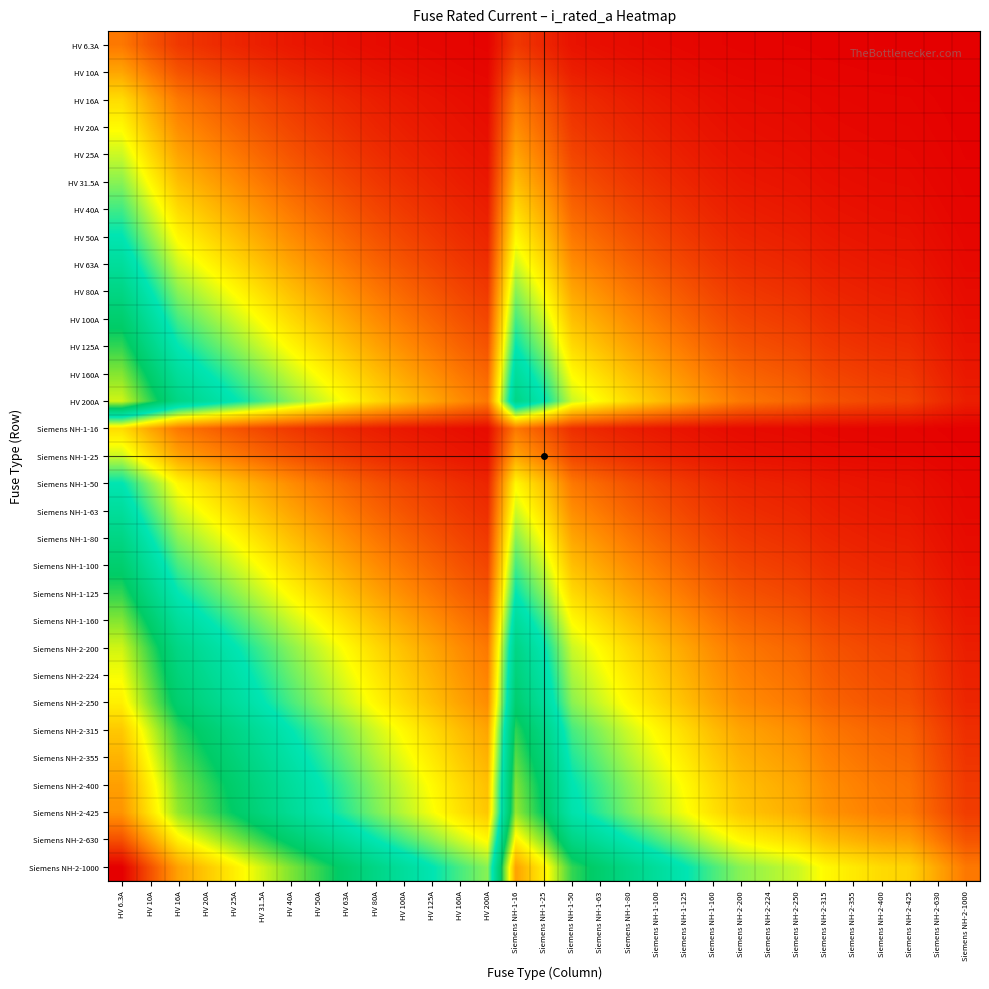

Reading left to right, extract all data points from this chart.

HV 6.3A: HV 6.3A=0.7	HV 10A=0.5	HV 16A=0.3	HV 20A=0.3	HV 25A=0.2	HV 31.5A=0.2	HV 40A=0.1	HV 50A=0.1	HV 63A=0.1	HV 80A=0.1	HV 100A=0.1	HV 125A=0.0	HV 160A=0.0	HV 200A=0.0	Siemens NH-1-16=0.3	Siemens NH-1-25=0.2	Siemens NH-1-50=0.1	Siemens NH-1-63=0.1	Siemens NH-1-80=0.1	Siemens NH-1-100=0.1	Siemens NH-1-125=0.0	Siemens NH-1-160=0.0	Siemens NH-2-200=0.0	Siemens NH-2-224=0.0	Siemens NH-2-250=0.0	Siemens NH-2-315=0.0	Siemens NH-2-355=0.0	Siemens NH-2-400=0.0	Siemens NH-2-425=0.0	Siemens NH-2-630=0.0	Siemens NH-2-1000=0.0
HV 10A: HV 6.3A=1.0	HV 10A=0.7	HV 16A=0.5	HV 20A=0.4	HV 25A=0.3	HV 31.5A=0.3	HV 40A=0.2	HV 50A=0.2	HV 63A=0.1	HV 80A=0.1	HV 100A=0.1	HV 125A=0.1	HV 160A=0.1	HV 200A=0.0	Siemens NH-1-16=0.5	Siemens NH-1-25=0.3	Siemens NH-1-50=0.2	Siemens NH-1-63=0.1	Siemens NH-1-80=0.1	Siemens NH-1-100=0.1	Siemens NH-1-125=0.1	Siemens NH-1-160=0.1	Siemens NH-2-200=0.0	Siemens NH-2-224=0.0	Siemens NH-2-250=0.0	Siemens NH-2-315=0.0	Siemens NH-2-355=0.0	Siemens NH-2-400=0.0	Siemens NH-2-425=0.0	Siemens NH-2-630=0.0	Siemens NH-2-1000=0.0
HV 16A: HV 6.3A=1.3	HV 10A=1.0	HV 16A=0.7	HV 20A=0.6	HV 25A=0.5	HV 31.5A=0.4	HV 40A=0.3	HV 50A=0.3	HV 63A=0.2	HV 80A=0.2	HV 100A=0.1	HV 125A=0.1	HV 160A=0.1	HV 200A=0.1	Siemens NH-1-16=0.7	Siemens NH-1-25=0.5	Siemens NH-1-50=0.3	Siemens NH-1-63=0.2	Siemens NH-1-80=0.2	Siemens NH-1-100=0.1	Siemens NH-1-125=0.1	Siemens NH-1-160=0.1	Siemens NH-2-200=0.1	Siemens NH-2-224=0.1	Siemens NH-2-250=0.1	Siemens NH-2-315=0.0	Siemens NH-2-355=0.0	Siemens NH-2-400=0.0	Siemens NH-2-425=0.0	Siemens NH-2-630=0.0	Siemens NH-2-1000=0.0
HV 20A: HV 6.3A=1.4	HV 10A=1.1	HV 16A=0.8	HV 20A=0.7	HV 25A=0.6	HV 31.5A=0.5	HV 40A=0.4	HV 50A=0.3	HV 63A=0.3	HV 80A=0.2	HV 100A=0.2	HV 125A=0.1	HV 160A=0.1	HV 200A=0.1	Siemens NH-1-16=0.8	Siemens NH-1-25=0.6	Siemens NH-1-50=0.3	Siemens NH-1-63=0.3	Siemens NH-1-80=0.2	Siemens NH-1-100=0.2	Siemens NH-1-125=0.1	Siemens NH-1-160=0.1	Siemens NH-2-200=0.1	Siemens NH-2-224=0.1	Siemens NH-2-250=0.1	Siemens NH-2-315=0.1	Siemens NH-2-355=0.1	Siemens NH-2-400=0.0	Siemens NH-2-425=0.0	Siemens NH-2-630=0.0	Siemens NH-2-1000=0.0
HV 25A: HV 6.3A=1.6	HV 10A=1.3	HV 16A=0.9	HV 20A=0.8	HV 25A=0.7	HV 31.5A=0.6	HV 40A=0.5	HV 50A=0.4	HV 63A=0.3	HV 80A=0.3	HV 100A=0.2	HV 125A=0.2	HV 160A=0.1	HV 200A=0.1	Siemens NH-1-16=0.9	Siemens NH-1-25=0.7	Siemens NH-1-50=0.4	Siemens NH-1-63=0.3	Siemens NH-1-80=0.3	Siemens NH-1-100=0.2	Siemens NH-1-125=0.2	Siemens NH-1-160=0.1	Siemens NH-2-200=0.1	Siemens NH-2-224=0.1	Siemens NH-2-250=0.1	Siemens NH-2-315=0.1	Siemens NH-2-355=0.1	Siemens NH-2-400=0.1	Siemens NH-2-425=0.1	Siemens NH-2-630=0.0	Siemens NH-2-1000=0.0
HV 31.5A: HV 6.3A=1.8	HV 10A=1.4	HV 16A=1.1	HV 20A=0.9	HV 25A=0.8	HV 31.5A=0.7	HV 40A=0.6	HV 50A=0.5	HV 63A=0.4	HV 80A=0.3	HV 100A=0.3	HV 125A=0.2	HV 160A=0.2	HV 200A=0.1	Siemens NH-1-16=1.1	Siemens NH-1-25=0.8	Siemens NH-1-50=0.5	Siemens NH-1-63=0.4	Siemens NH-1-80=0.3	Siemens NH-1-100=0.3	Siemens NH-1-125=0.2	Siemens NH-1-160=0.2	Siemens NH-2-200=0.1	Siemens NH-2-224=0.1	Siemens NH-2-250=0.1	Siemens NH-2-315=0.1	Siemens NH-2-355=0.1	Siemens NH-2-400=0.1	Siemens NH-2-425=0.1	Siemens NH-2-630=0.0	Siemens NH-2-1000=0.0
HV 40A: HV 6.3A=2.0	HV 10A=1.6	HV 16A=1.3	HV 20A=1.1	HV 25A=1.0	HV 31.5A=0.8	HV 40A=0.7	HV 50A=0.6	HV 63A=0.5	HV 80A=0.4	HV 100A=0.3	HV 125A=0.3	HV 160A=0.2	HV 200A=0.2	Siemens NH-1-16=1.3	Siemens NH-1-25=1.0	Siemens NH-1-50=0.6	Siemens NH-1-63=0.5	Siemens NH-1-80=0.4	Siemens NH-1-100=0.3	Siemens NH-1-125=0.3	Siemens NH-1-160=0.2	Siemens NH-2-200=0.2	Siemens NH-2-224=0.2	Siemens NH-2-250=0.1	Siemens NH-2-315=0.1	Siemens NH-2-355=0.1	Siemens NH-2-400=0.1	Siemens NH-2-425=0.1	Siemens NH-2-630=0.1	Siemens NH-2-1000=0.0
HV 50A: HV 6.3A=2.2	HV 10A=1.8	HV 16A=1.4	HV 20A=1.3	HV 25A=1.1	HV 31.5A=1.0	HV 40A=0.8	HV 50A=0.7	HV 63A=0.6	HV 80A=0.5	HV 100A=0.4	HV 125A=0.3	HV 160A=0.3	HV 200A=0.2	Siemens NH-1-16=1.4	Siemens NH-1-25=1.1	Siemens NH-1-50=0.7	Siemens NH-1-63=0.6	Siemens NH-1-80=0.5	Siemens NH-1-100=0.4	Siemens NH-1-125=0.3	Siemens NH-1-160=0.3	Siemens NH-2-200=0.2	Siemens NH-2-224=0.2	Siemens NH-2-250=0.2	Siemens NH-2-315=0.1	Siemens NH-2-355=0.1	Siemens NH-2-400=0.1	Siemens NH-2-425=0.1	Siemens NH-2-630=0.1	Siemens NH-2-1000=0.0
HV 63A: HV 6.3A=2.4	HV 10A=2.0	HV 16A=1.6	HV 20A=1.4	HV 25A=1.3	HV 31.5A=1.1	HV 40A=0.9	HV 50A=0.8	HV 63A=0.7	HV 80A=0.6	HV 100A=0.5	HV 125A=0.4	HV 160A=0.3	HV 200A=0.3	Siemens NH-1-16=1.6	Siemens NH-1-25=1.3	Siemens NH-1-50=0.8	Siemens NH-1-63=0.7	Siemens NH-1-80=0.6	Siemens NH-1-100=0.5	Siemens NH-1-125=0.4	Siemens NH-1-160=0.3	Siemens NH-2-200=0.3	Siemens NH-2-224=0.2	Siemens NH-2-250=0.2	Siemens NH-2-315=0.2	Siemens NH-2-355=0.2	Siemens NH-2-400=0.1	Siemens NH-2-425=0.1	Siemens NH-2-630=0.1	Siemens NH-2-1000=0.1
HV 80A: HV 6.3A=2.6	HV 10A=2.2	HV 16A=1.8	HV 20A=1.6	HV 25A=1.4	HV 31.5A=1.3	HV 40A=1.1	HV 50A=1.0	HV 63A=0.8	HV 80A=0.7	HV 100A=0.6	HV 125A=0.5	HV 160A=0.4	HV 200A=0.3	Siemens NH-1-16=1.8	Siemens NH-1-25=1.4	Siemens NH-1-50=1.0	Siemens NH-1-63=0.8	Siemens NH-1-80=0.7	Siemens NH-1-100=0.6	Siemens NH-1-125=0.5	Siemens NH-1-160=0.4	Siemens NH-2-200=0.3	Siemens NH-2-224=0.3	Siemens NH-2-250=0.3	Siemens NH-2-315=0.2	Siemens NH-2-355=0.2	Siemens NH-2-400=0.2	Siemens NH-2-425=0.2	Siemens NH-2-630=0.1	Siemens NH-2-1000=0.1
HV 100A: HV 6.3A=2.8	HV 10A=2.4	HV 16A=2.0	HV 20A=1.8	HV 25A=1.6	HV 31.5A=1.4	HV 40A=1.3	HV 50A=1.1	HV 63A=1.0	HV 80A=0.8	HV 100A=0.7	HV 125A=0.6	HV 160A=0.5	HV 200A=0.4	Siemens NH-1-16=2.0	Siemens NH-1-25=1.6	Siemens NH-1-50=1.1	Siemens NH-1-63=1.0	Siemens NH-1-80=0.8	Siemens NH-1-100=0.7	Siemens NH-1-125=0.6	Siemens NH-1-160=0.5	Siemens NH-2-200=0.4	Siemens NH-2-224=0.4	Siemens NH-2-250=0.3	Siemens NH-2-315=0.3	Siemens NH-2-355=0.2	Siemens NH-2-400=0.2	Siemens NH-2-425=0.2	Siemens NH-2-630=0.1	Siemens NH-2-1000=0.1
HV 125A: HV 6.3A=3.0	HV 10A=2.6	HV 16A=2.2	HV 20A=2.0	HV 25A=1.8	HV 31.5A=1.6	HV 40A=1.4	HV 50A=1.3	HV 63A=1.1	HV 80A=0.9	HV 100A=0.8	HV 125A=0.7	HV 160A=0.6	HV 200A=0.5	Siemens NH-1-16=2.2	Siemens NH-1-25=1.8	Siemens NH-1-50=1.3	Siemens NH-1-63=1.1	Siemens NH-1-80=0.9	Siemens NH-1-100=0.8	Siemens NH-1-125=0.7	Siemens NH-1-160=0.6	Siemens NH-2-200=0.5	Siemens NH-2-224=0.4	Siemens NH-2-250=0.4	Siemens NH-2-315=0.3	Siemens NH-2-355=0.3	Siemens NH-2-400=0.3	Siemens NH-2-425=0.3	Siemens NH-2-630=0.2	Siemens NH-2-1000=0.1
HV 160A: HV 6.3A=3.3	HV 10A=2.8	HV 16A=2.4	HV 20A=2.2	HV 25A=2.0	HV 31.5A=1.8	HV 40A=1.6	HV 50A=1.4	HV 63A=1.3	HV 80A=1.1	HV 100A=1.0	HV 125A=0.8	HV 160A=0.7	HV 200A=0.6	Siemens NH-1-16=2.4	Siemens NH-1-25=2.0	Siemens NH-1-50=1.4	Siemens NH-1-63=1.3	Siemens NH-1-80=1.1	Siemens NH-1-100=1.0	Siemens NH-1-125=0.8	Siemens NH-1-160=0.7	Siemens NH-2-200=0.6	Siemens NH-2-224=0.5	Siemens NH-2-250=0.5	Siemens NH-2-315=0.4	Siemens NH-2-355=0.4	Siemens NH-2-400=0.3	Siemens NH-2-425=0.3	Siemens NH-2-630=0.2	Siemens NH-2-1000=0.1
HV 200A: HV 6.3A=3.5	HV 10A=3.0	HV 16A=2.6	HV 20A=2.4	HV 25A=2.2	HV 31.5A=2.0	HV 40A=1.8	HV 50A=1.6	HV 63A=1.4	HV 80A=1.3	HV 100A=1.1	HV 125A=1.0	HV 160A=0.8	HV 200A=0.7	Siemens NH-1-16=2.6	Siemens NH-1-25=2.2	Siemens NH-1-50=1.6	Siemens NH-1-63=1.4	Siemens NH-1-80=1.3	Siemens NH-1-100=1.1	Siemens NH-1-125=1.0	Siemens NH-1-160=0.8	Siemens NH-2-200=0.7	Siemens NH-2-224=0.6	Siemens NH-2-250=0.6	Siemens NH-2-315=0.5	Siemens NH-2-355=0.4	Siemens NH-2-400=0.4	Siemens NH-2-425=0.4	Siemens NH-2-630=0.3	Siemens NH-2-1000=0.2
Siemens NH-1-16: HV 6.3A=1.3	HV 10A=1.0	HV 16A=0.7	HV 20A=0.6	HV 25A=0.5	HV 31.5A=0.4	HV 40A=0.3	HV 50A=0.3	HV 63A=0.2	HV 80A=0.2	HV 100A=0.1	HV 125A=0.1	HV 160A=0.1	HV 200A=0.1	Siemens NH-1-16=0.7	Siemens NH-1-25=0.5	Siemens NH-1-50=0.3	Siemens NH-1-63=0.2	Siemens NH-1-80=0.2	Siemens NH-1-100=0.1	Siemens NH-1-125=0.1	Siemens NH-1-160=0.1	Siemens NH-2-200=0.1	Siemens NH-2-224=0.1	Siemens NH-2-250=0.1	Siemens NH-2-315=0.0	Siemens NH-2-355=0.0	Siemens NH-2-400=0.0	Siemens NH-2-425=0.0	Siemens NH-2-630=0.0	Siemens NH-2-1000=0.0
Siemens NH-1-25: HV 6.3A=1.6	HV 10A=1.3	HV 16A=0.9	HV 20A=0.8	HV 25A=0.7	HV 31.5A=0.6	HV 40A=0.5	HV 50A=0.4	HV 63A=0.3	HV 80A=0.3	HV 100A=0.2	HV 125A=0.2	HV 160A=0.1	HV 200A=0.1	Siemens NH-1-16=0.9	Siemens NH-1-25=0.7	Siemens NH-1-50=0.4	Siemens NH-1-63=0.3	Siemens NH-1-80=0.3	Siemens NH-1-100=0.2	Siemens NH-1-125=0.2	Siemens NH-1-160=0.1	Siemens NH-2-200=0.1	Siemens NH-2-224=0.1	Siemens NH-2-250=0.1	Siemens NH-2-315=0.1	Siemens NH-2-355=0.1	Siemens NH-2-400=0.1	Siemens NH-2-425=0.1	Siemens NH-2-630=0.0	Siemens NH-2-1000=0.0
Siemens NH-1-50: HV 6.3A=2.2	HV 10A=1.8	HV 16A=1.4	HV 20A=1.3	HV 25A=1.1	HV 31.5A=1.0	HV 40A=0.8	HV 50A=0.7	HV 63A=0.6	HV 80A=0.5	HV 100A=0.4	HV 125A=0.3	HV 160A=0.3	HV 200A=0.2	Siemens NH-1-16=1.4	Siemens NH-1-25=1.1	Siemens NH-1-50=0.7	Siemens NH-1-63=0.6	Siemens NH-1-80=0.5	Siemens NH-1-100=0.4	Siemens NH-1-125=0.3	Siemens NH-1-160=0.3	Siemens NH-2-200=0.2	Siemens NH-2-224=0.2	Siemens NH-2-250=0.2	Siemens NH-2-315=0.1	Siemens NH-2-355=0.1	Siemens NH-2-400=0.1	Siemens NH-2-425=0.1	Siemens NH-2-630=0.1	Siemens NH-2-1000=0.0
Siemens NH-1-63: HV 6.3A=2.4	HV 10A=2.0	HV 16A=1.6	HV 20A=1.4	HV 25A=1.3	HV 31.5A=1.1	HV 40A=0.9	HV 50A=0.8	HV 63A=0.7	HV 80A=0.6	HV 100A=0.5	HV 125A=0.4	HV 160A=0.3	HV 200A=0.3	Siemens NH-1-16=1.6	Siemens NH-1-25=1.3	Siemens NH-1-50=0.8	Siemens NH-1-63=0.7	Siemens NH-1-80=0.6	Siemens NH-1-100=0.5	Siemens NH-1-125=0.4	Siemens NH-1-160=0.3	Siemens NH-2-200=0.3	Siemens NH-2-224=0.2	Siemens NH-2-250=0.2	Siemens NH-2-315=0.2	Siemens NH-2-355=0.2	Siemens NH-2-400=0.1	Siemens NH-2-425=0.1	Siemens NH-2-630=0.1	Siemens NH-2-1000=0.1
Siemens NH-1-80: HV 6.3A=2.6	HV 10A=2.2	HV 16A=1.8	HV 20A=1.6	HV 25A=1.4	HV 31.5A=1.3	HV 40A=1.1	HV 50A=1.0	HV 63A=0.8	HV 80A=0.7	HV 100A=0.6	HV 125A=0.5	HV 160A=0.4	HV 200A=0.3	Siemens NH-1-16=1.8	Siemens NH-1-25=1.4	Siemens NH-1-50=1.0	Siemens NH-1-63=0.8	Siemens NH-1-80=0.7	Siemens NH-1-100=0.6	Siemens NH-1-125=0.5	Siemens NH-1-160=0.4	Siemens NH-2-200=0.3	Siemens NH-2-224=0.3	Siemens NH-2-250=0.3	Siemens NH-2-315=0.2	Siemens NH-2-355=0.2	Siemens NH-2-400=0.2	Siemens NH-2-425=0.2	Siemens NH-2-630=0.1	Siemens NH-2-1000=0.1
Siemens NH-1-100: HV 6.3A=2.8	HV 10A=2.4	HV 16A=2.0	HV 20A=1.8	HV 25A=1.6	HV 31.5A=1.4	HV 40A=1.3	HV 50A=1.1	HV 63A=1.0	HV 80A=0.8	HV 100A=0.7	HV 125A=0.6	HV 160A=0.5	HV 200A=0.4	Siemens NH-1-16=2.0	Siemens NH-1-25=1.6	Siemens NH-1-50=1.1	Siemens NH-1-63=1.0	Siemens NH-1-80=0.8	Siemens NH-1-100=0.7	Siemens NH-1-125=0.6	Siemens NH-1-160=0.5	Siemens NH-2-200=0.4	Siemens NH-2-224=0.4	Siemens NH-2-250=0.3	Siemens NH-2-315=0.3	Siemens NH-2-355=0.2	Siemens NH-2-400=0.2	Siemens NH-2-425=0.2	Siemens NH-2-630=0.1	Siemens NH-2-1000=0.1
Siemens NH-1-125: HV 6.3A=3.0	HV 10A=2.6	HV 16A=2.2	HV 20A=2.0	HV 25A=1.8	HV 31.5A=1.6	HV 40A=1.4	HV 50A=1.3	HV 63A=1.1	HV 80A=0.9	HV 100A=0.8	HV 125A=0.7	HV 160A=0.6	HV 200A=0.5	Siemens NH-1-16=2.2	Siemens NH-1-25=1.8	Siemens NH-1-50=1.3	Siemens NH-1-63=1.1	Siemens NH-1-80=0.9	Siemens NH-1-100=0.8	Siemens NH-1-125=0.7	Siemens NH-1-160=0.6	Siemens NH-2-200=0.5	Siemens NH-2-224=0.4	Siemens NH-2-250=0.4	Siemens NH-2-315=0.3	Siemens NH-2-355=0.3	Siemens NH-2-400=0.3	Siemens NH-2-425=0.3	Siemens NH-2-630=0.2	Siemens NH-2-1000=0.1
Siemens NH-1-160: HV 6.3A=3.3	HV 10A=2.8	HV 16A=2.4	HV 20A=2.2	HV 25A=2.0	HV 31.5A=1.8	HV 40A=1.6	HV 50A=1.4	HV 63A=1.3	HV 80A=1.1	HV 100A=1.0	HV 125A=0.8	HV 160A=0.7	HV 200A=0.6	Siemens NH-1-16=2.4	Siemens NH-1-25=2.0	Siemens NH-1-50=1.4	Siemens NH-1-63=1.3	Siemens NH-1-80=1.1	Siemens NH-1-100=1.0	Siemens NH-1-125=0.8	Siemens NH-1-160=0.7	Siemens NH-2-200=0.6	Siemens NH-2-224=0.5	Siemens NH-2-250=0.5	Siemens NH-2-315=0.4	Siemens NH-2-355=0.4	Siemens NH-2-400=0.3	Siemens NH-2-425=0.3	Siemens NH-2-630=0.2	Siemens NH-2-1000=0.1
Siemens NH-2-200: HV 6.3A=3.5	HV 10A=3.0	HV 16A=2.6	HV 20A=2.4	HV 25A=2.2	HV 31.5A=2.0	HV 40A=1.8	HV 50A=1.6	HV 63A=1.4	HV 80A=1.3	HV 100A=1.1	HV 125A=1.0	HV 160A=0.8	HV 200A=0.7	Siemens NH-1-16=2.6	Siemens NH-1-25=2.2	Siemens NH-1-50=1.6	Siemens NH-1-63=1.4	Siemens NH-1-80=1.3	Siemens NH-1-100=1.1	Siemens NH-1-125=1.0	Siemens NH-1-160=0.8	Siemens NH-2-200=0.7	Siemens NH-2-224=0.6	Siemens NH-2-250=0.6	Siemens NH-2-315=0.5	Siemens NH-2-355=0.4	Siemens NH-2-400=0.4	Siemens NH-2-425=0.4	Siemens NH-2-630=0.3	Siemens NH-2-1000=0.2
Siemens NH-2-224: HV 6.3A=3.6	HV 10A=3.2	HV 16A=2.7	HV 20A=2.5	HV 25A=2.3	HV 31.5A=2.1	HV 40A=1.9	HV 50A=1.7	HV 63A=1.5	HV 80A=1.3	HV 100A=1.2	HV 125A=1.0	HV 160A=0.9	HV 200A=0.8	Siemens NH-1-16=2.7	Siemens NH-1-25=2.3	Siemens NH-1-50=1.7	Siemens NH-1-63=1.5	Siemens NH-1-80=1.3	Siemens NH-1-100=1.2	Siemens NH-1-125=1.0	Siemens NH-1-160=0.9	Siemens NH-2-200=0.8	Siemens NH-2-224=0.7	Siemens NH-2-250=0.6	Siemens NH-2-315=0.5	Siemens NH-2-355=0.5	Siemens NH-2-400=0.4	Siemens NH-2-425=0.4	Siemens NH-2-630=0.3	Siemens NH-2-1000=0.2
Siemens NH-2-250: HV 6.3A=3.7	HV 10A=3.3	HV 16A=2.8	HV 20A=2.6	HV 25A=2.4	HV 31.5A=2.2	HV 40A=2.0	HV 50A=1.8	HV 63A=1.6	HV 80A=1.4	HV 100A=1.3	HV 125A=1.1	HV 160A=0.9	HV 200A=0.8	Siemens NH-1-16=2.8	Siemens NH-1-25=2.4	Siemens NH-1-50=1.8	Siemens NH-1-63=1.6	Siemens NH-1-80=1.4	Siemens NH-1-100=1.3	Siemens NH-1-125=1.1	Siemens NH-1-160=0.9	Siemens NH-2-200=0.8	Siemens NH-2-224=0.7	Siemens NH-2-250=0.7	Siemens NH-2-315=0.6	Siemens NH-2-355=0.5	Siemens NH-2-400=0.5	Siemens NH-2-425=0.5	Siemens NH-2-630=0.3	Siemens NH-2-1000=0.2
Siemens NH-2-315: HV 6.3A=3.9	HV 10A=3.5	HV 16A=3.0	HV 20A=2.8	HV 25A=2.6	HV 31.5A=2.4	HV 40A=2.2	HV 50A=2.0	HV 63A=1.8	HV 80A=1.6	HV 100A=1.4	HV 125A=1.3	HV 160A=1.1	HV 200A=0.9	Siemens NH-1-16=3.0	Siemens NH-1-25=2.6	Siemens NH-1-50=2.0	Siemens NH-1-63=1.8	Siemens NH-1-80=1.6	Siemens NH-1-100=1.4	Siemens NH-1-125=1.3	Siemens NH-1-160=1.1	Siemens NH-2-200=0.9	Siemens NH-2-224=0.9	Siemens NH-2-250=0.8	Siemens NH-2-315=0.7	Siemens NH-2-355=0.6	Siemens NH-2-400=0.6	Siemens NH-2-425=0.6	Siemens NH-2-630=0.4	Siemens NH-2-1000=0.3
Siemens NH-2-355: HV 6.3A=4.0	HV 10A=3.6	HV 16A=3.1	HV 20A=2.9	HV 25A=2.7	HV 31.5A=2.5	HV 40A=2.3	HV 50A=2.1	HV 63A=1.9	HV 80A=1.7	HV 100A=1.5	HV 125A=1.3	HV 160A=1.2	HV 200A=1.0	Siemens NH-1-16=3.1	Siemens NH-1-25=2.7	Siemens NH-1-50=2.1	Siemens NH-1-63=1.9	Siemens NH-1-80=1.7	Siemens NH-1-100=1.5	Siemens NH-1-125=1.3	Siemens NH-1-160=1.2	Siemens NH-2-200=1.0	Siemens NH-2-224=0.9	Siemens NH-2-250=0.9	Siemens NH-2-315=0.8	Siemens NH-2-355=0.7	Siemens NH-2-400=0.6	Siemens NH-2-425=0.6	Siemens NH-2-630=0.4	Siemens NH-2-1000=0.3
Siemens NH-2-400: HV 6.3A=4.2	HV 10A=3.7	HV 16A=3.3	HV 20A=3.0	HV 25A=2.8	HV 31.5A=2.6	HV 40A=2.4	HV 50A=2.2	HV 63A=2.0	HV 80A=1.8	HV 100A=1.6	HV 125A=1.4	HV 160A=1.3	HV 200A=1.1	Siemens NH-1-16=3.3	Siemens NH-1-25=2.8	Siemens NH-1-50=2.2	Siemens NH-1-63=2.0	Siemens NH-1-80=1.8	Siemens NH-1-100=1.6	Siemens NH-1-125=1.4	Siemens NH-1-160=1.3	Siemens NH-2-200=1.1	Siemens NH-2-224=1.0	Siemens NH-2-250=1.0	Siemens NH-2-315=0.8	Siemens NH-2-355=0.8	Siemens NH-2-400=0.7	Siemens NH-2-425=0.7	Siemens NH-2-630=0.5	Siemens NH-2-1000=0.3
Siemens NH-2-425: HV 6.3A=4.2	HV 10A=3.8	HV 16A=3.3	HV 20A=3.1	HV 25A=2.9	HV 31.5A=2.7	HV 40A=2.5	HV 50A=2.3	HV 63A=2.0	HV 80A=1.8	HV 100A=1.7	HV 125A=1.5	HV 160A=1.3	HV 200A=1.1	Siemens NH-1-16=3.3	Siemens NH-1-25=2.9	Siemens NH-1-50=2.3	Siemens NH-1-63=2.0	Siemens NH-1-80=1.8	Siemens NH-1-100=1.7	Siemens NH-1-125=1.5	Siemens NH-1-160=1.3	Siemens NH-2-200=1.1	Siemens NH-2-224=1.1	Siemens NH-2-250=1.0	Siemens NH-2-315=0.9	Siemens NH-2-355=0.8	Siemens NH-2-400=0.7	Siemens NH-2-425=0.7	Siemens NH-2-630=0.5	Siemens NH-2-1000=0.4
Siemens NH-2-630: HV 6.3A=4.6	HV 10A=4.2	HV 16A=3.7	HV 20A=3.5	HV 25A=3.3	HV 31.5A=3.0	HV 40A=2.8	HV 50A=2.6	HV 63A=2.4	HV 80A=2.2	HV 100A=2.0	HV 125A=1.8	HV 160A=1.6	HV 200A=1.4	Siemens NH-1-16=3.7	Siemens NH-1-25=3.3	Siemens NH-1-50=2.6	Siemens NH-1-63=2.4	Siemens NH-1-80=2.2	Siemens NH-1-100=2.0	Siemens NH-1-125=1.8	Siemens NH-1-160=1.6	Siemens NH-2-200=1.4	Siemens NH-2-224=1.3	Siemens NH-2-250=1.3	Siemens NH-2-315=1.1	Siemens NH-2-355=1.0	Siemens NH-2-400=0.9	Siemens NH-2-425=0.9	Siemens NH-2-630=0.7	Siemens NH-2-1000=0.5
Siemens NH-2-1000: HV 6.3A=5.1	HV 10A=4.6	HV 16A=4.2	HV 20A=3.9	HV 25A=3.7	HV 31.5A=3.5	HV 40A=3.3	HV 50A=3.0	HV 63A=2.8	HV 80A=2.6	HV 100A=2.4	HV 125A=2.2	HV 160A=2.0	HV 200A=1.8	Siemens NH-1-16=4.2	Siemens NH-1-25=3.7	Siemens NH-1-50=3.0	Siemens NH-1-63=2.8	Siemens NH-1-80=2.6	Siemens NH-1-100=2.4	Siemens NH-1-125=2.2	Siemens NH-1-160=2.0	Siemens NH-2-200=1.8	Siemens NH-2-224=1.7	Siemens NH-2-250=1.6	Siemens NH-2-315=1.4	Siemens NH-2-355=1.3	Siemens NH-2-400=1.3	Siemens NH-2-425=1.2	Siemens NH-2-630=1.0	Siemens NH-2-1000=0.7